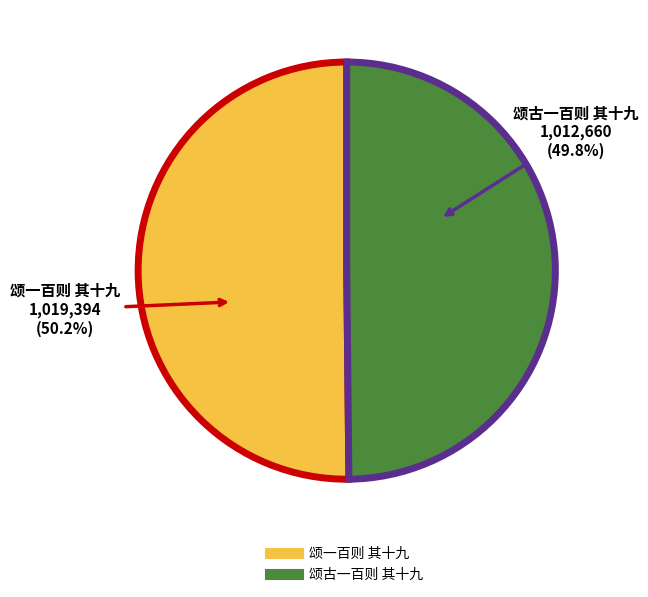

Is there a majority slice in this chart?

Yes